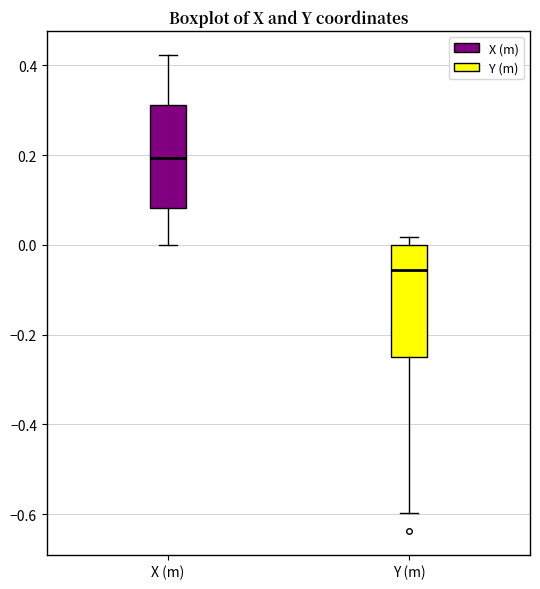

Which box's median line is the highest?

X (m)